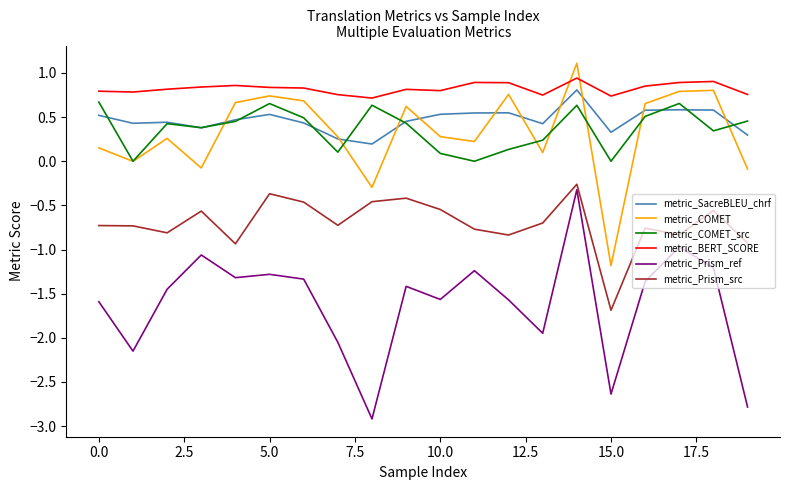

Which series has the largest range (max minus min)?

metric_Prism_ref